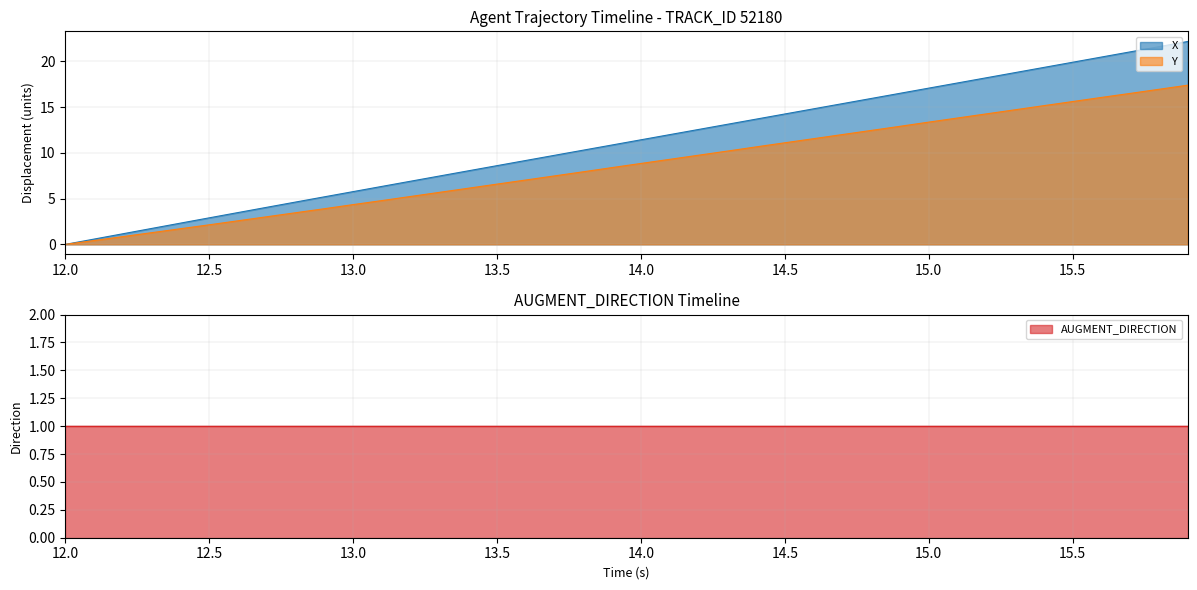

What is the sum of all X values?

445.4